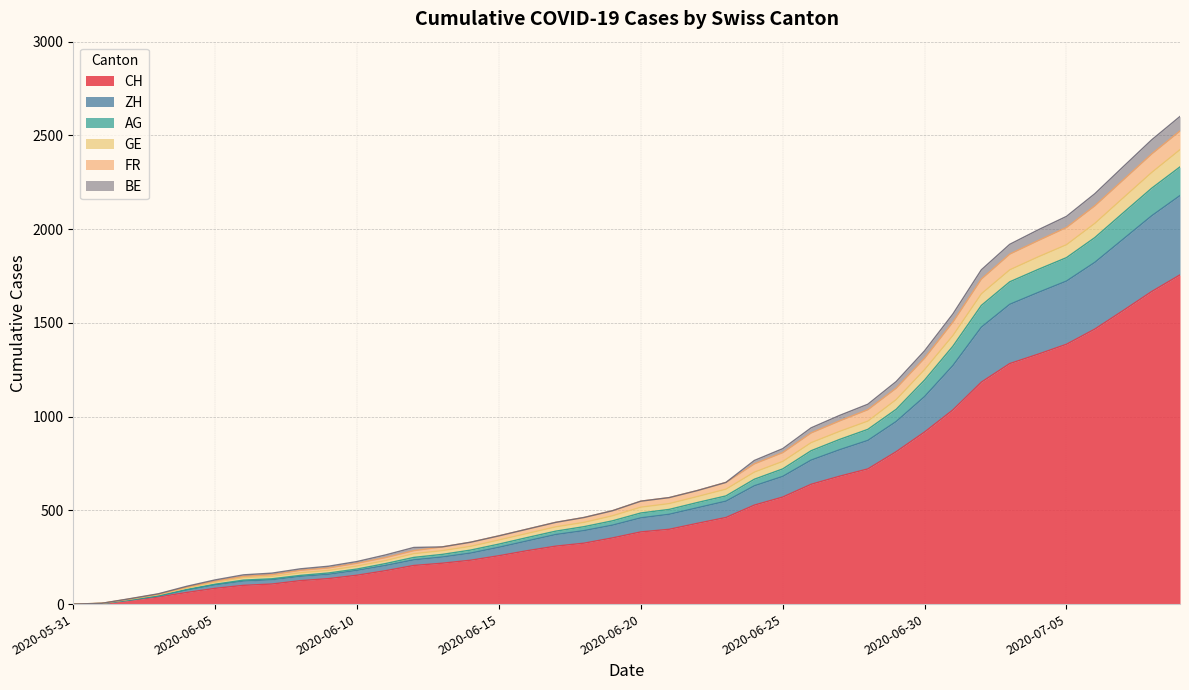

What value does the CH series have at 2020-06-10, to the nearest 100?

200